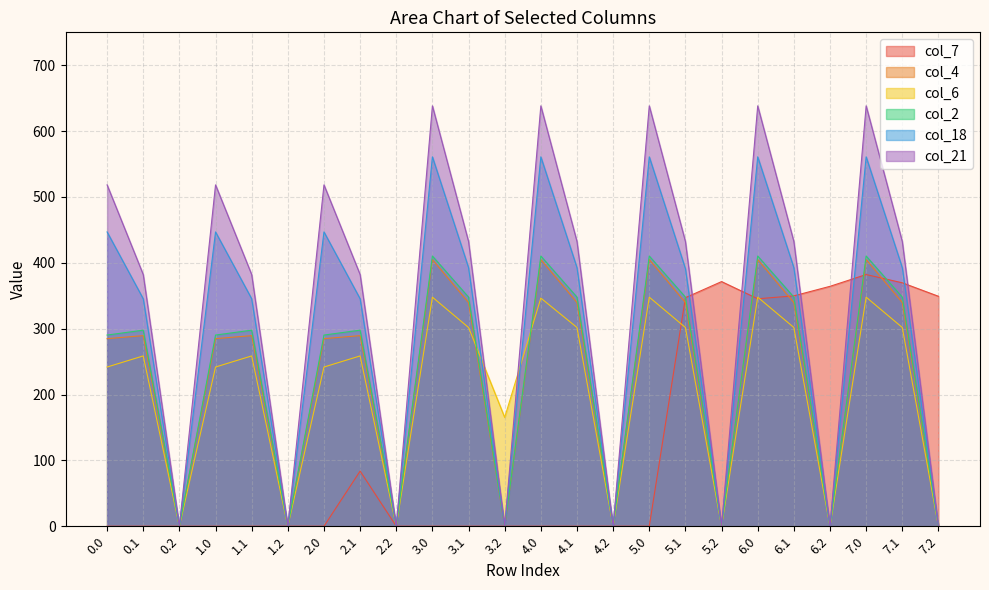

How many intersections are there between col_21 and col_7?

5